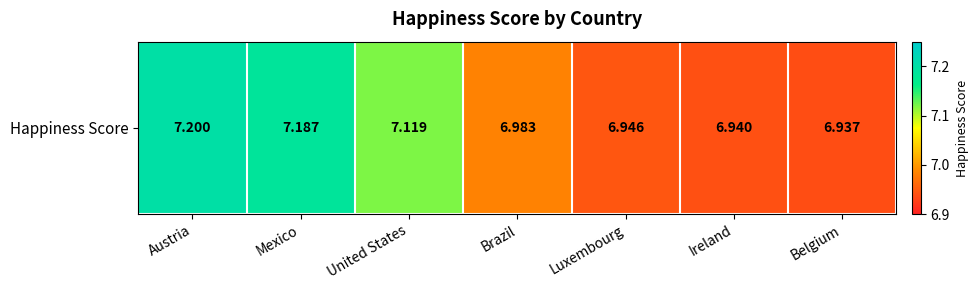

Where is the data nearest to the value 7?

Brazil